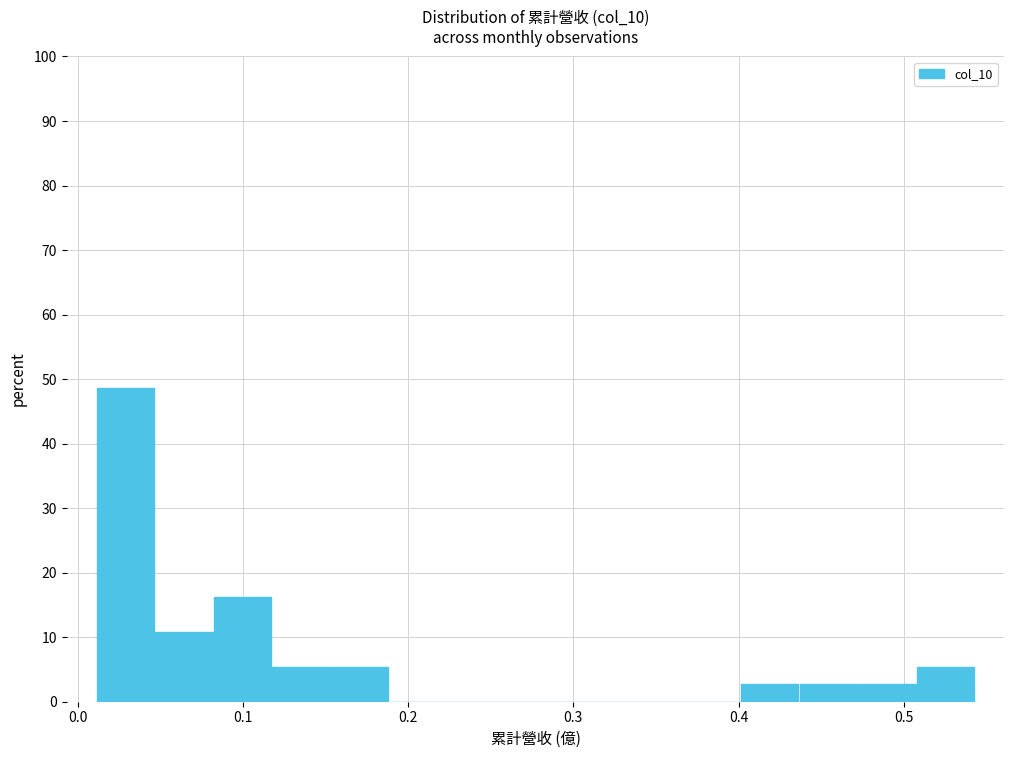

Around what value on the x-axis is the tallest bar? Give the approximate position of its centre, as read against the axis.

0.03